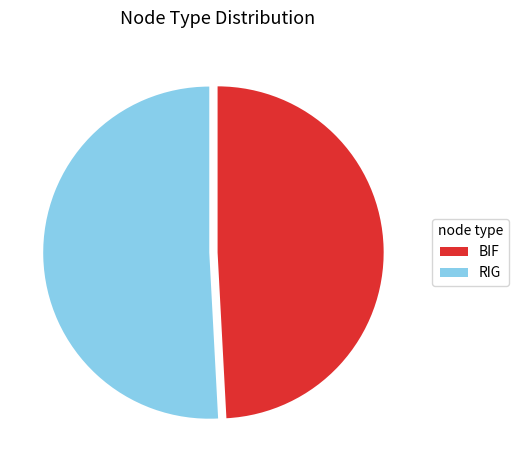

Approximately how many times larger is the value at RIG compared to BIF?

1.0